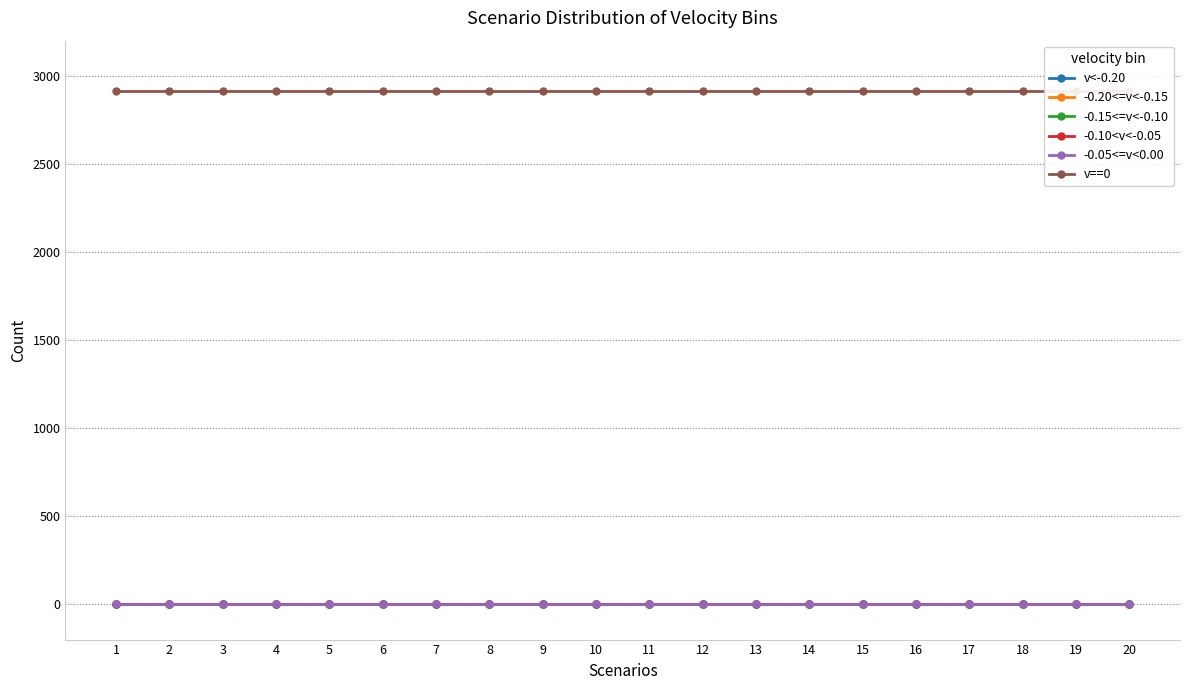

Reading left to right, transcribe all the data shown in this chart.

v<-0.20: 0	0	0	0	0	0	0	0	0	0	0	0	0	0	0	0	0	0	0	0
-0.20<=v<-0.15: 0	0	0	0	0	0	0	0	0	0	0	0	0	0	0	0	0	0	0	0
-0.15<=v<-0.10: 0	0	0	0	0	0	0	0	0	0	0	0	0	0	0	0	0	0	0	0
-0.10<v<-0.05: 0	0	0	0	0	0	0	0	0	0	0	0	0	0	0	0	0	0	0	0
-0.05<=v<0.00: 0	0	0	0	0	0	0	0	0	0	0	0	0	0	0	0	0	0	0	0
v==0: 2912	2912	2912	2912	2912	2912	2912	2912	2912	2912	2912	2912	2912	2912	2912	2912	2912	2912	2912	2912